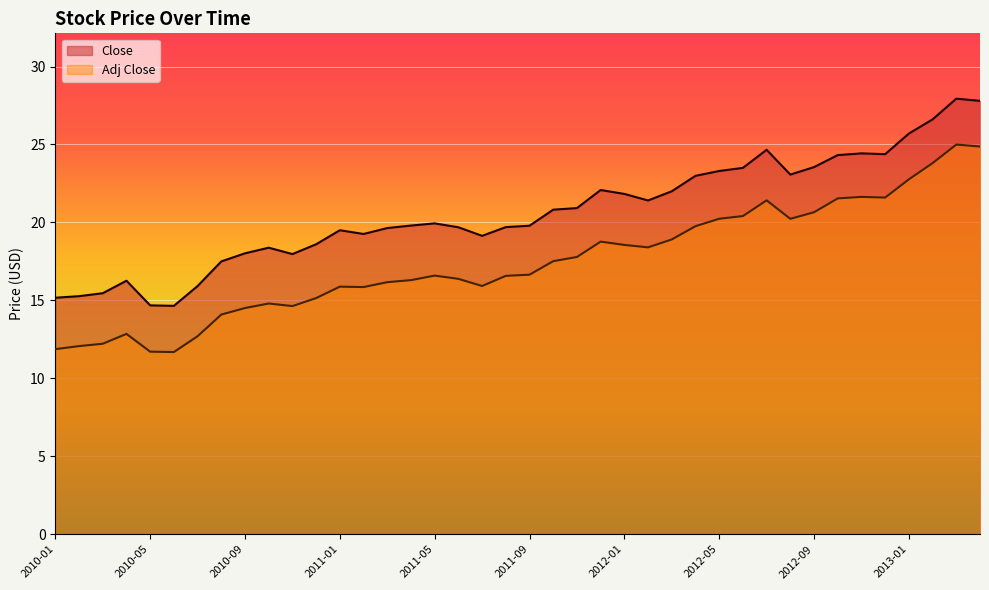

The Adj Close series shows 18.5 at 2010-02. True or false?

False